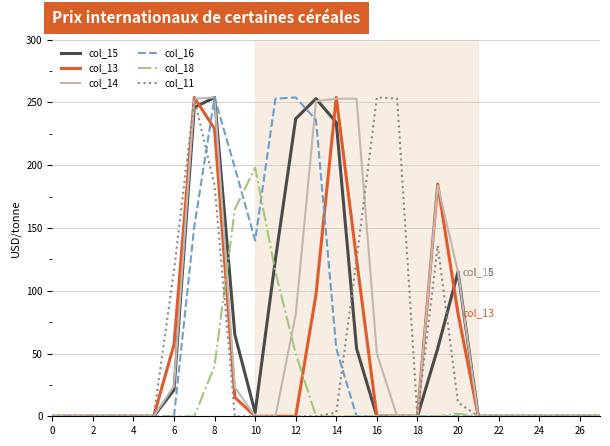

At which category is the sum across all series the highest?

8